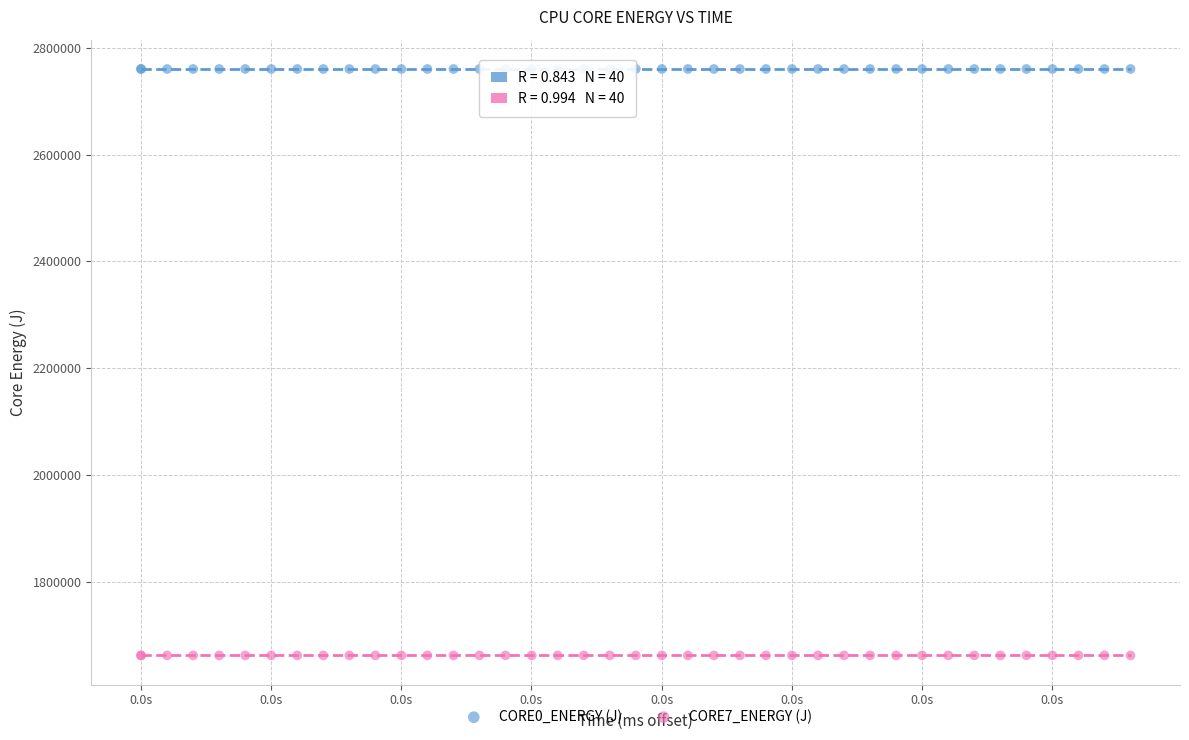

What is the X range (max minus min) for the scatter plot?

7.6